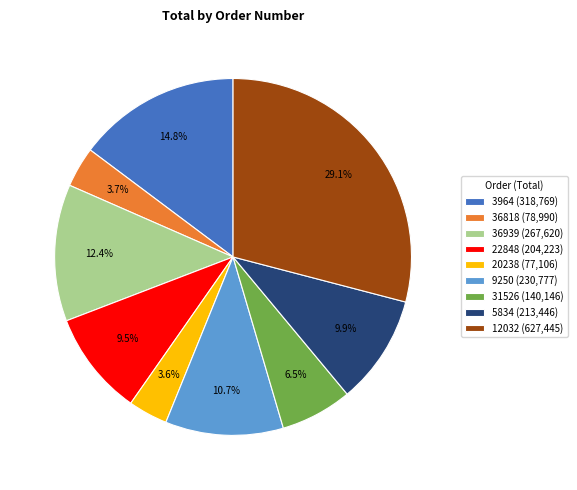

What percentage do 20238 (77,106) and 9250 (230,777) together represent?

14.3%